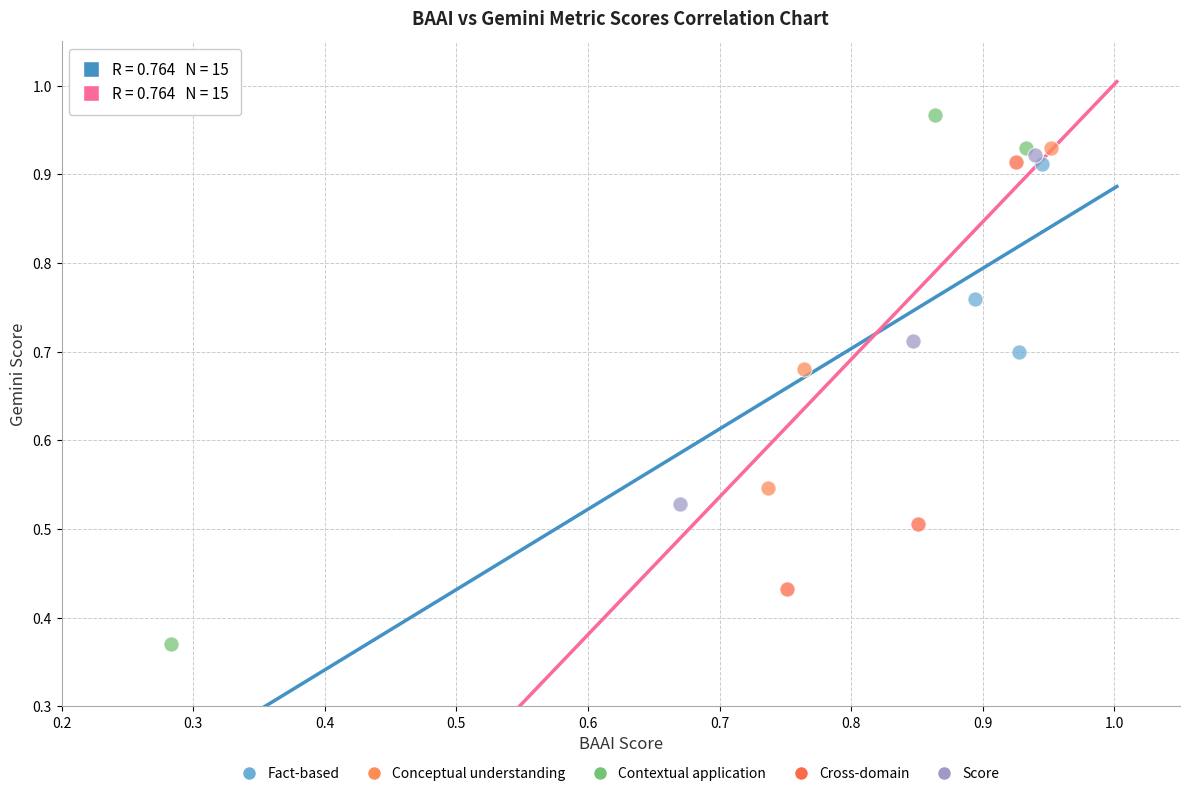

Which series reaches the maximum Y coordinate?

Contextual application